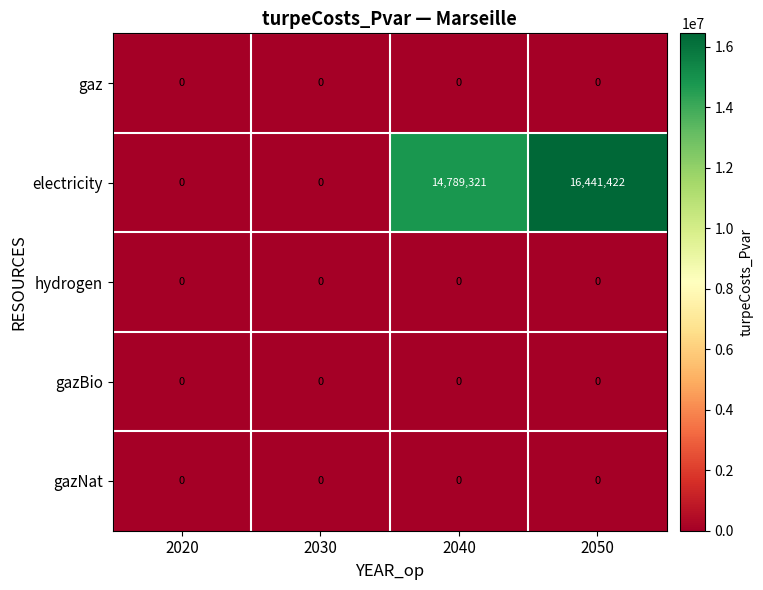

At which category is the sum across all series the highest?

2050